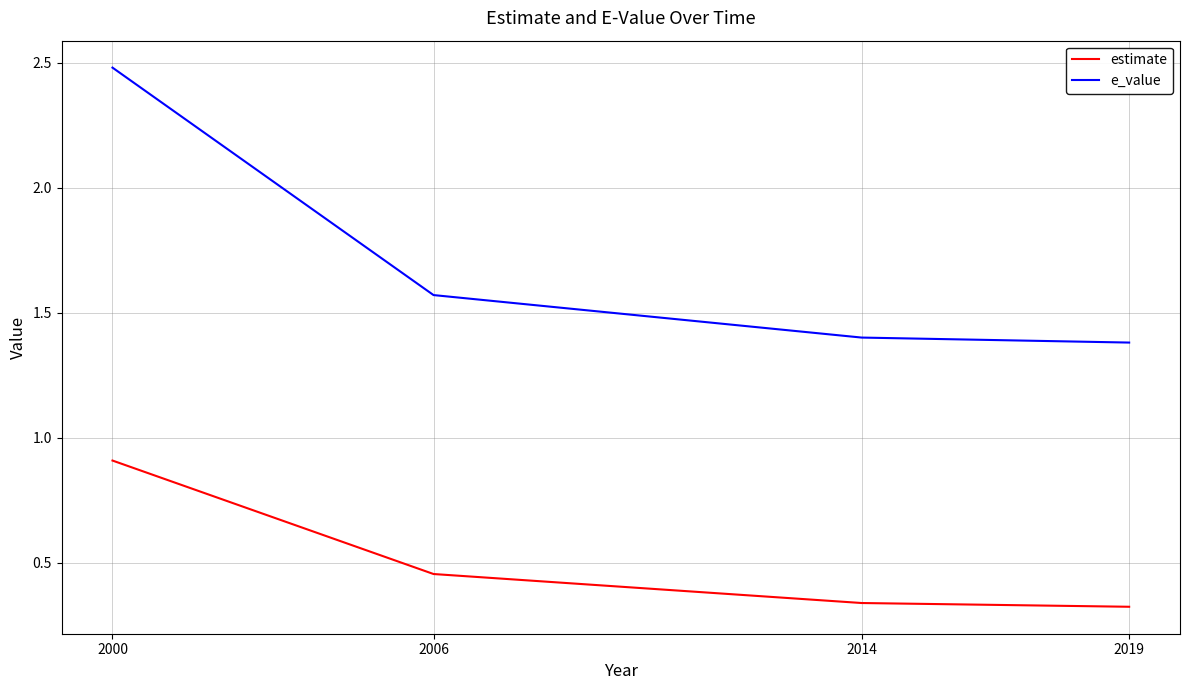

What is the difference between the highest and lowest values at 2014?

1.1